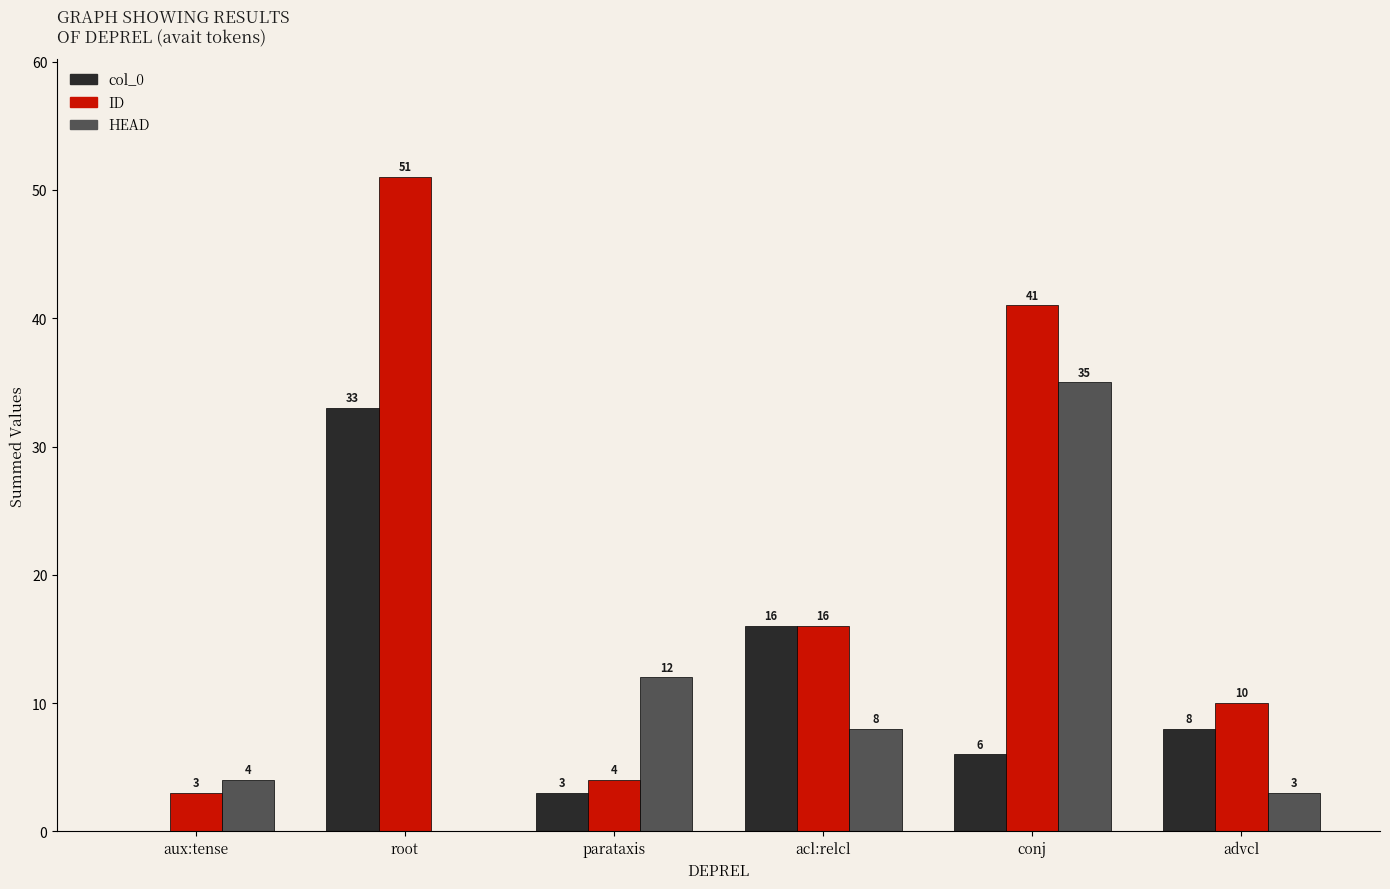

True or false: HEAD has a value of 1 at advcl.

False